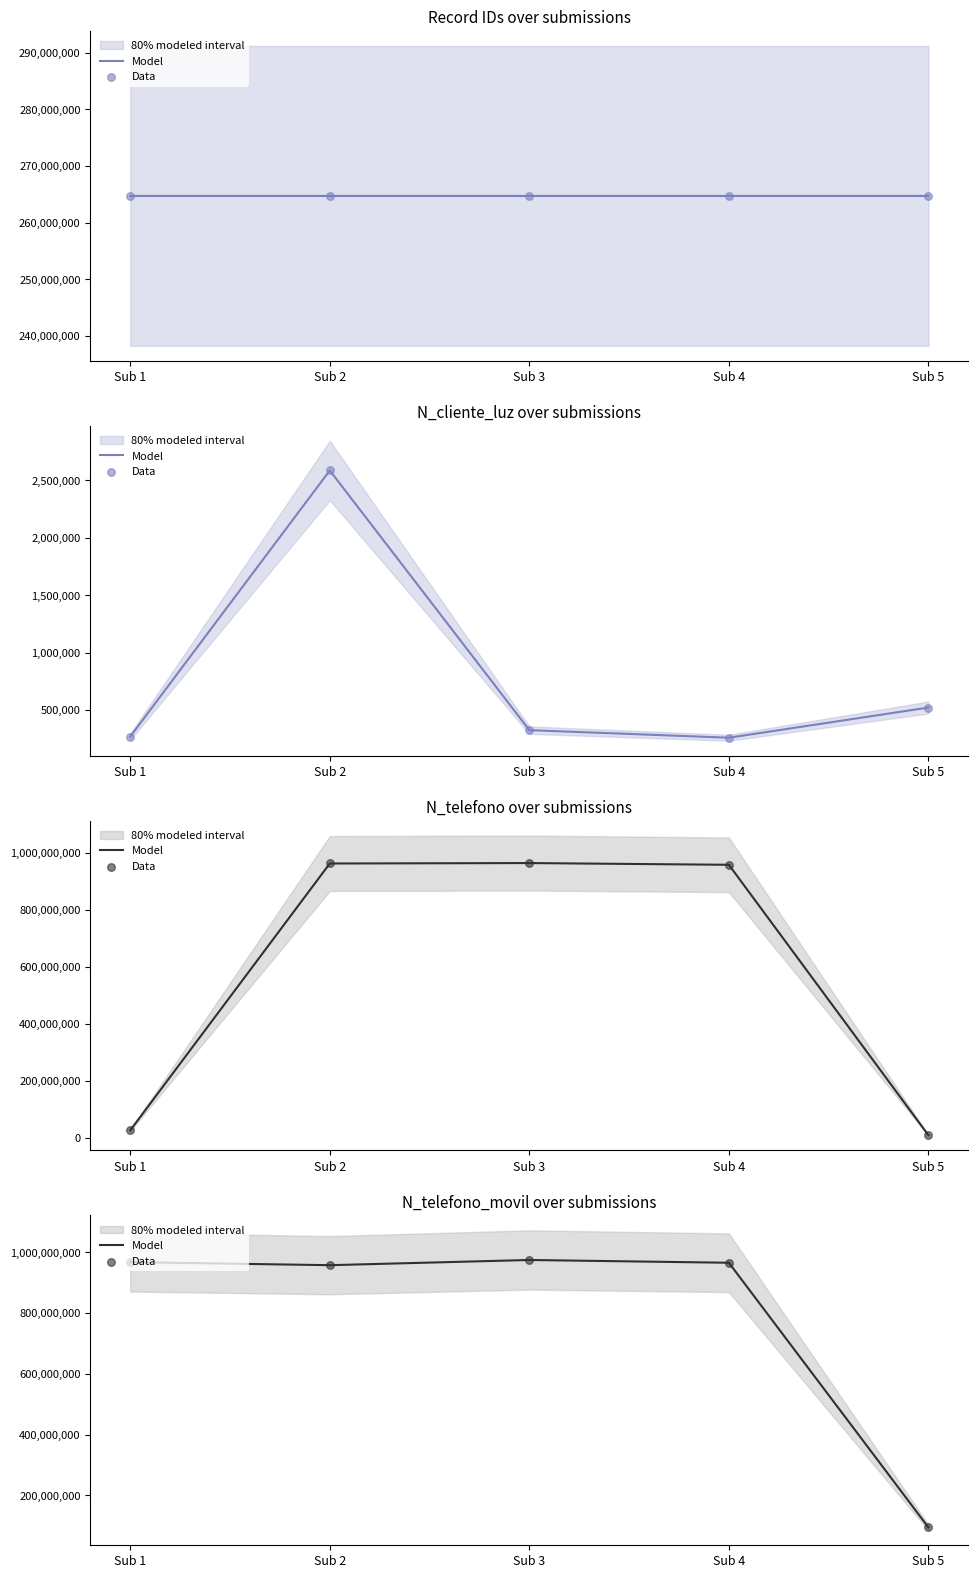

What is the total value across all series at Sub 4?

1930846266